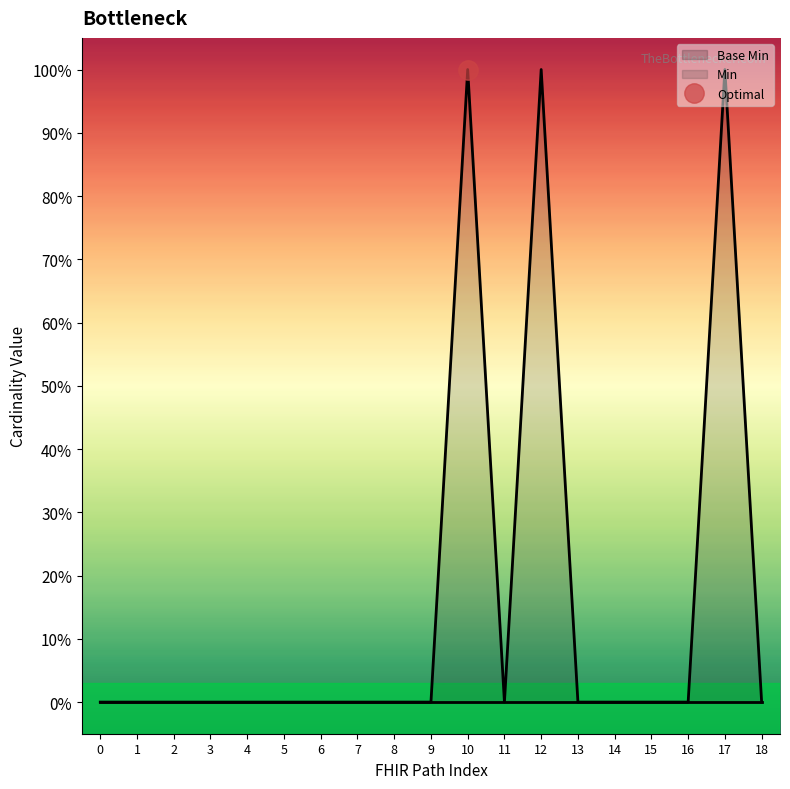

Reading right to left, extract all data points from this chart.

18=0	17=1	16=0	15=0	14=0	13=0	12=1	11=0	10=1	9=0	8=0	7=0	6=0	5=0	4=0	3=0	2=0	1=0	0=0